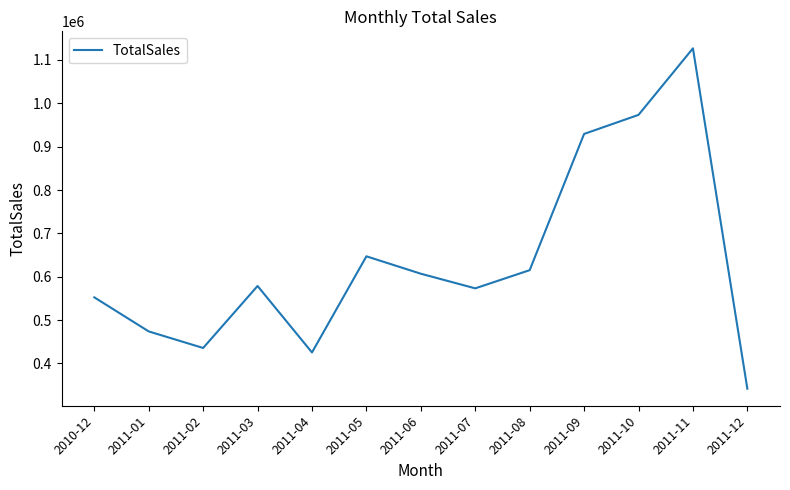

Between 2010-12 and 2011-01, which is larger?

2010-12